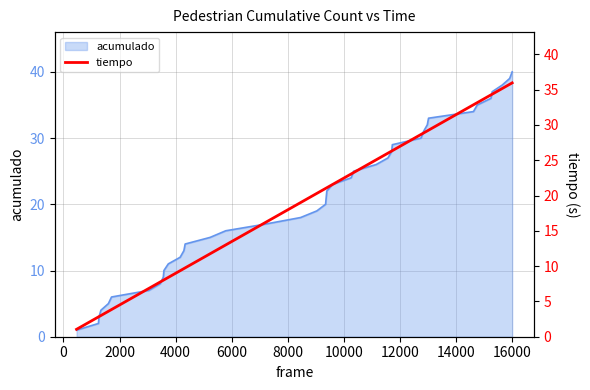

What is the maximum value for acumulado?

40